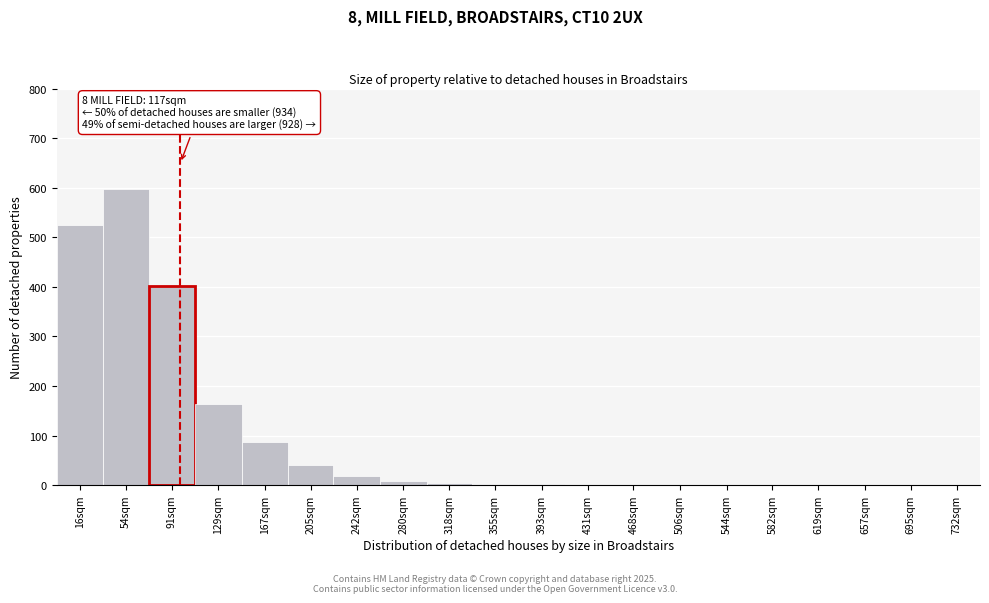

True or false: the data shows 0 at 582sqm.

True